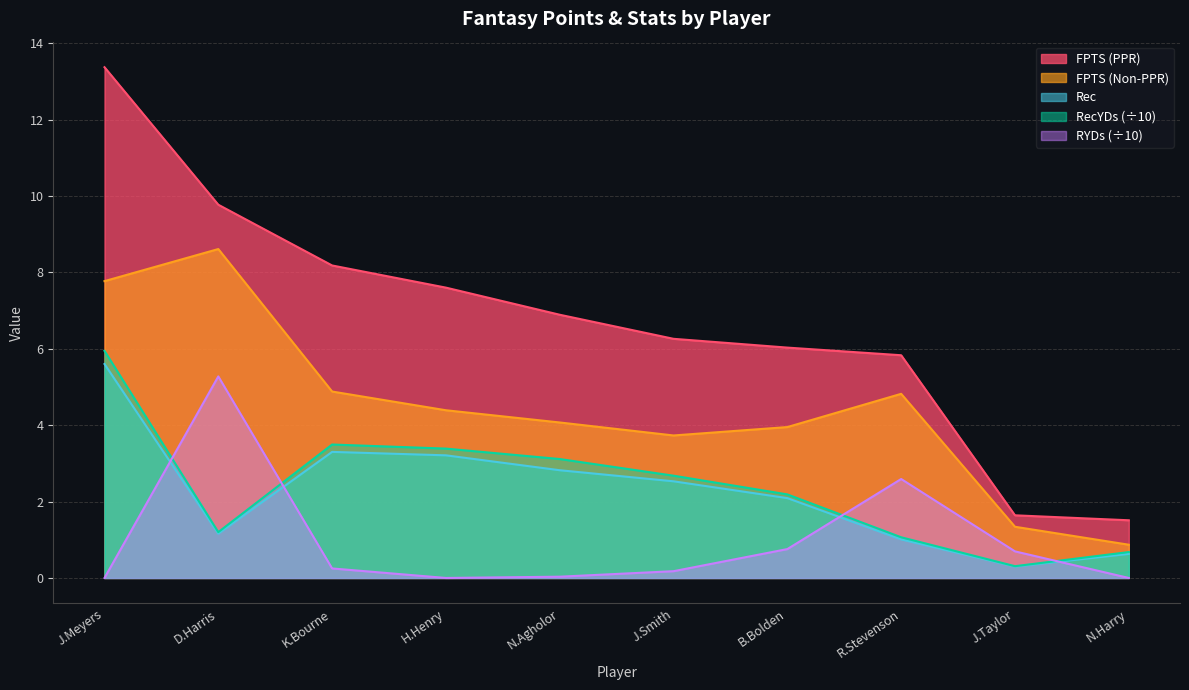

True or false: FPTS (Non-PPR) and FPTS (PPR) cross at least once.

False